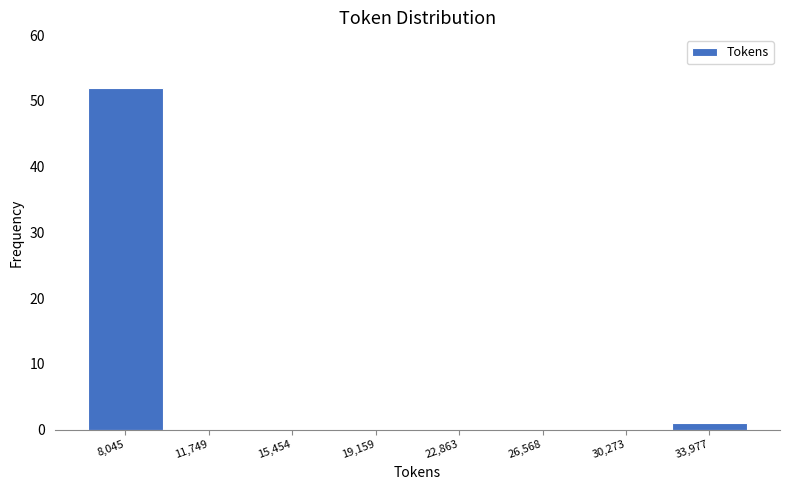

Which range on the x-axis has the tallest bar?

6000 to 10000